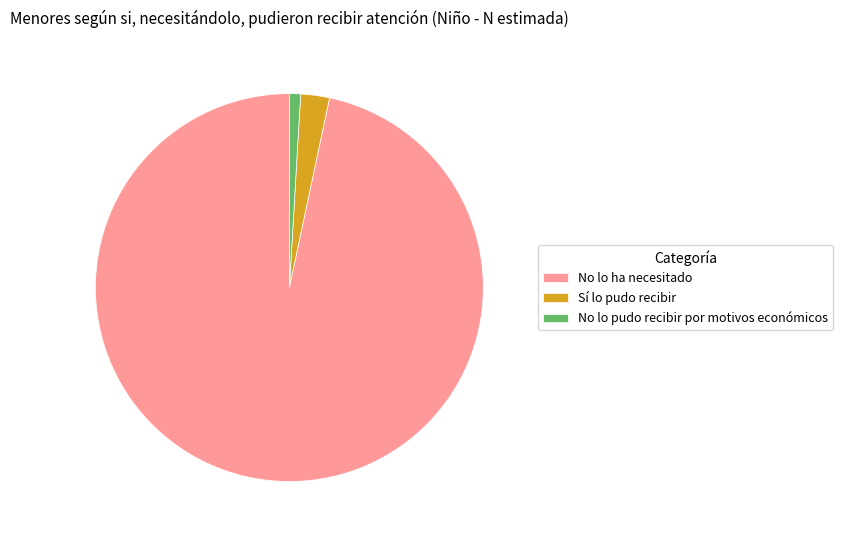

What is the smallest slice in the pie chart?

No lo pudo recibir por motivos económicos